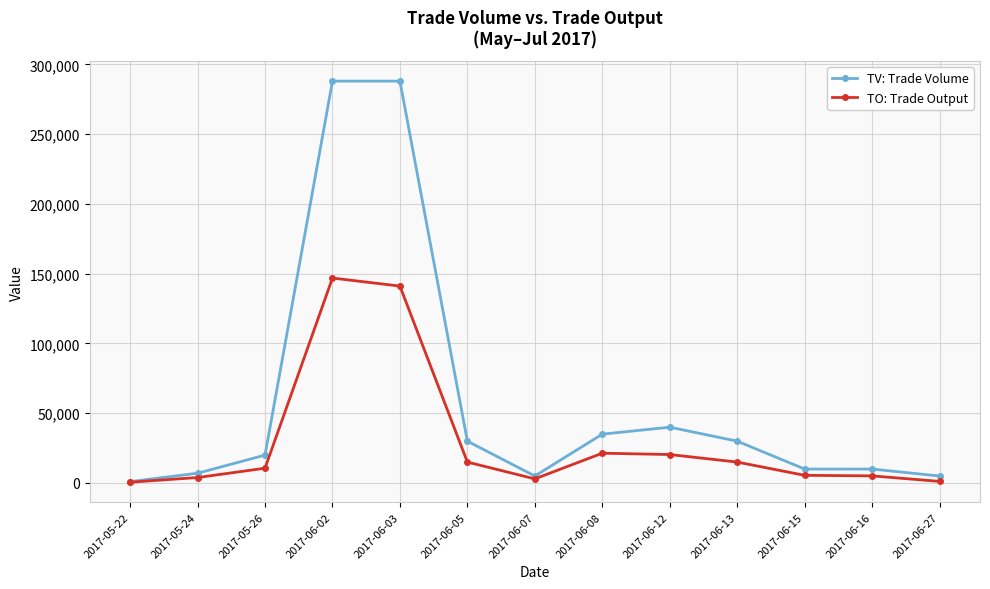

Which series changed the most between 2017-06-02 and 2017-06-13?

TV: Trade Volume